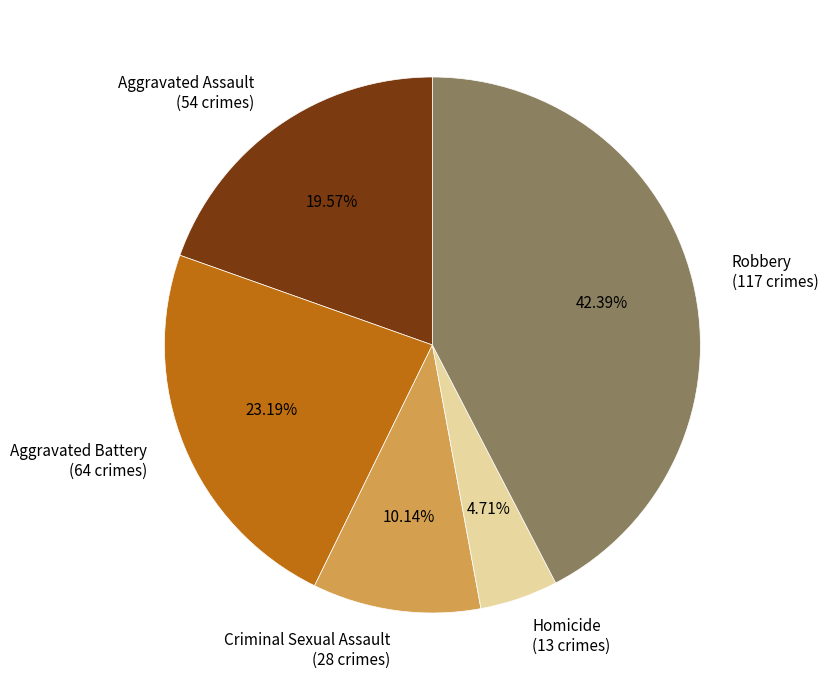

Does any single category account for the majority?

No